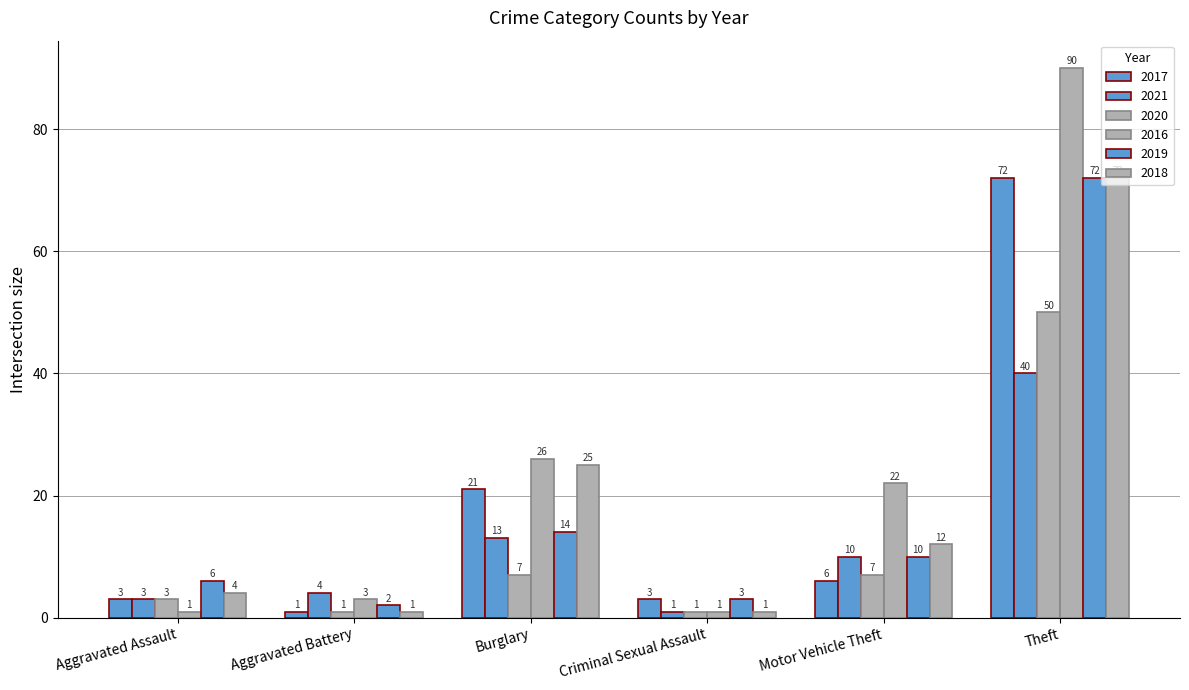

At which category does the chart reach its peak across all series?

Theft